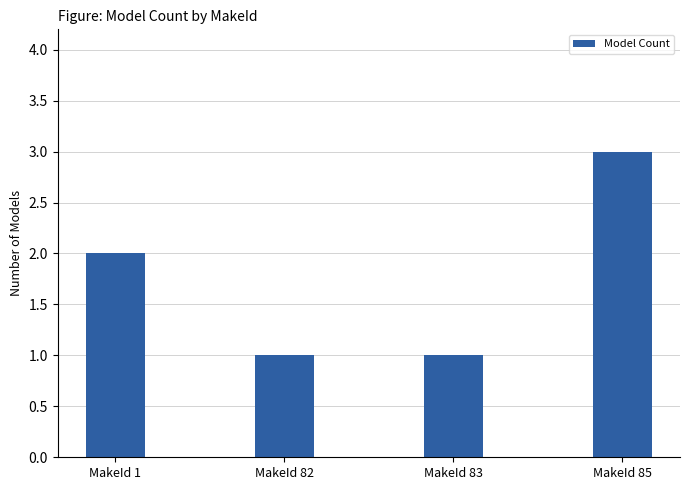

What is the approximate value at MakeId 82?

1